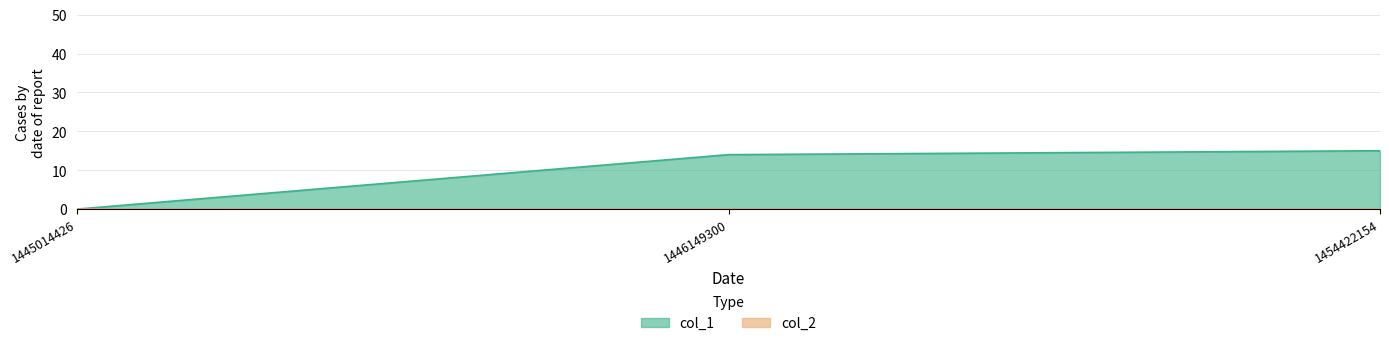

True or false: the data shows -7 at 1445014426.

False